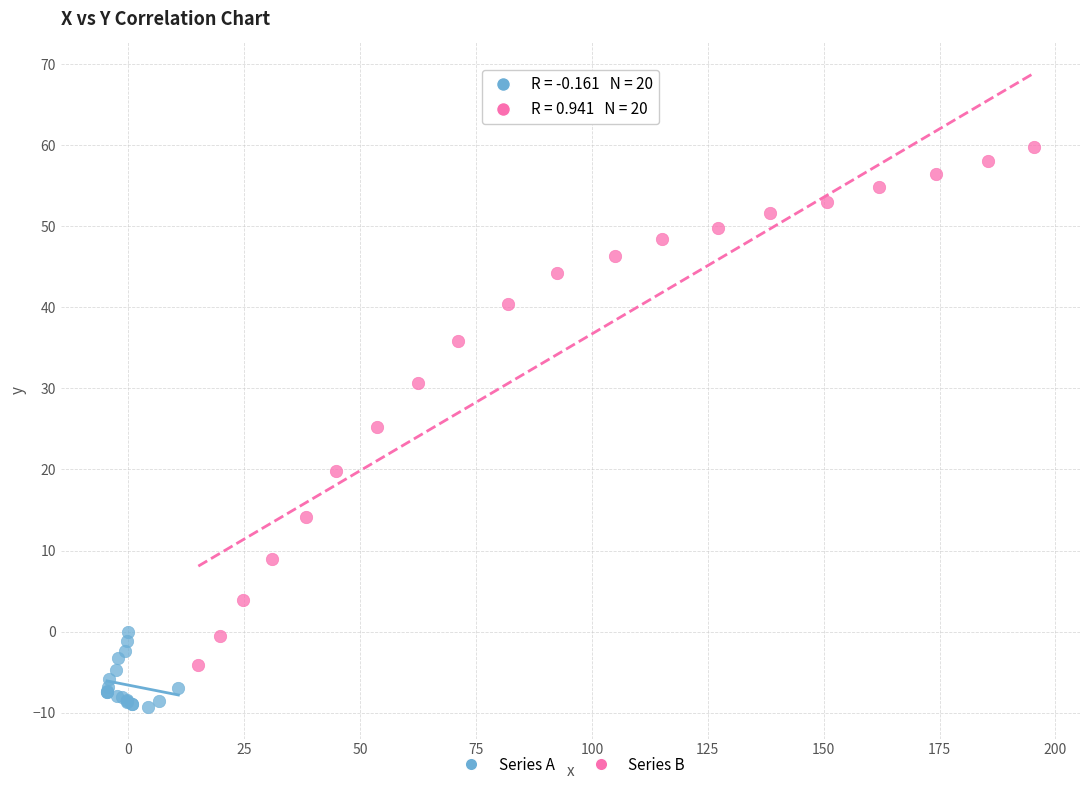

Which series reaches the minimum Y coordinate?

Series A